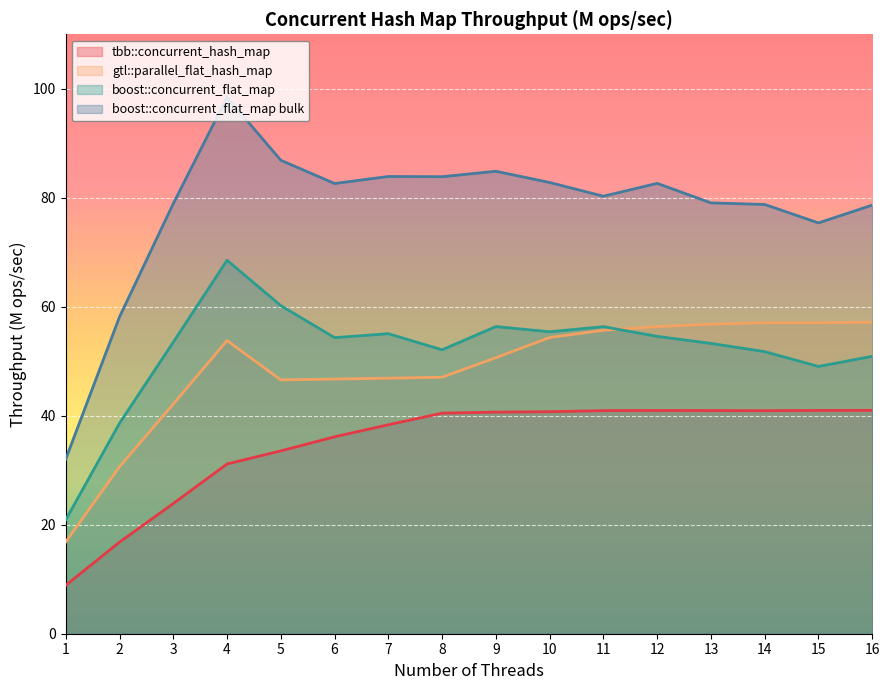

What is the sum of all tbb::concurrent_hash_map values?

556.4